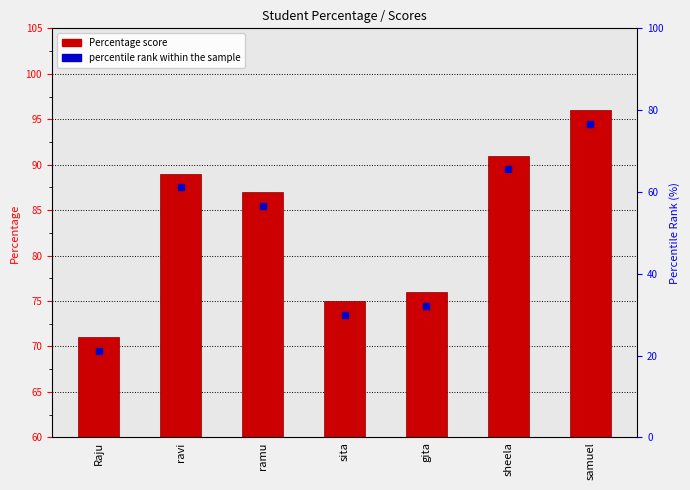

Is it true that the value at samuel is 96?

True